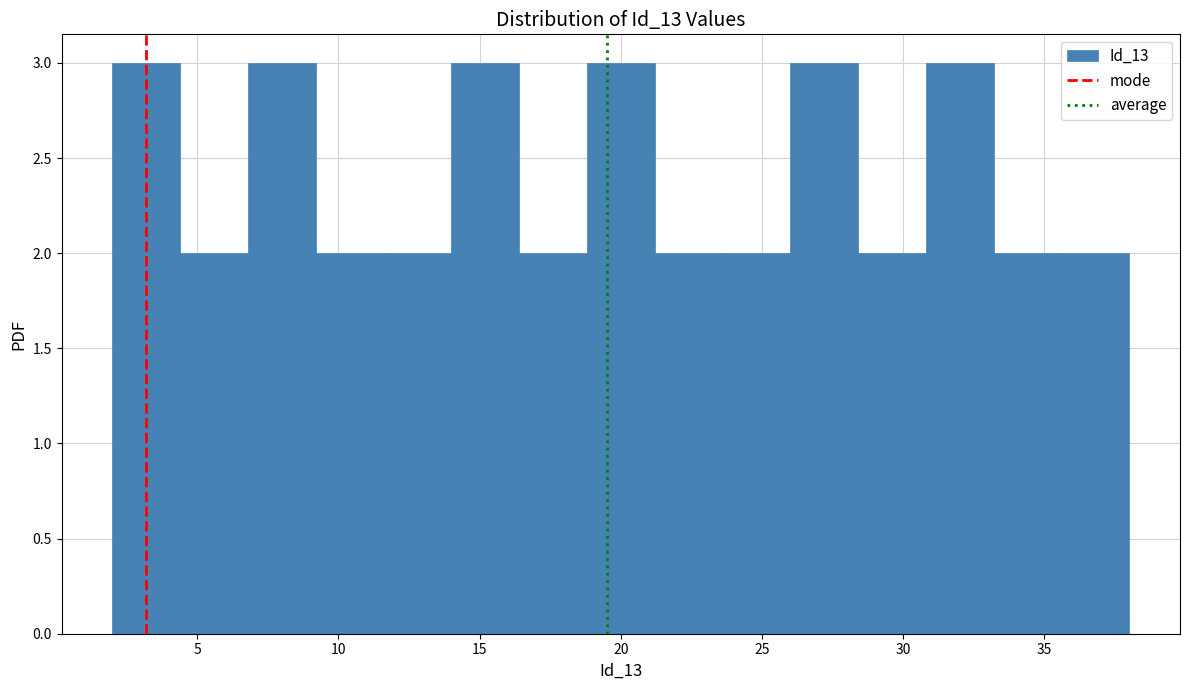

How tall is the bar that spans 23.6 to 26.0 on the x-axis? Neither the bar edges nor the heights are printed on the chart, so give them approximately, as read against the axes.

2